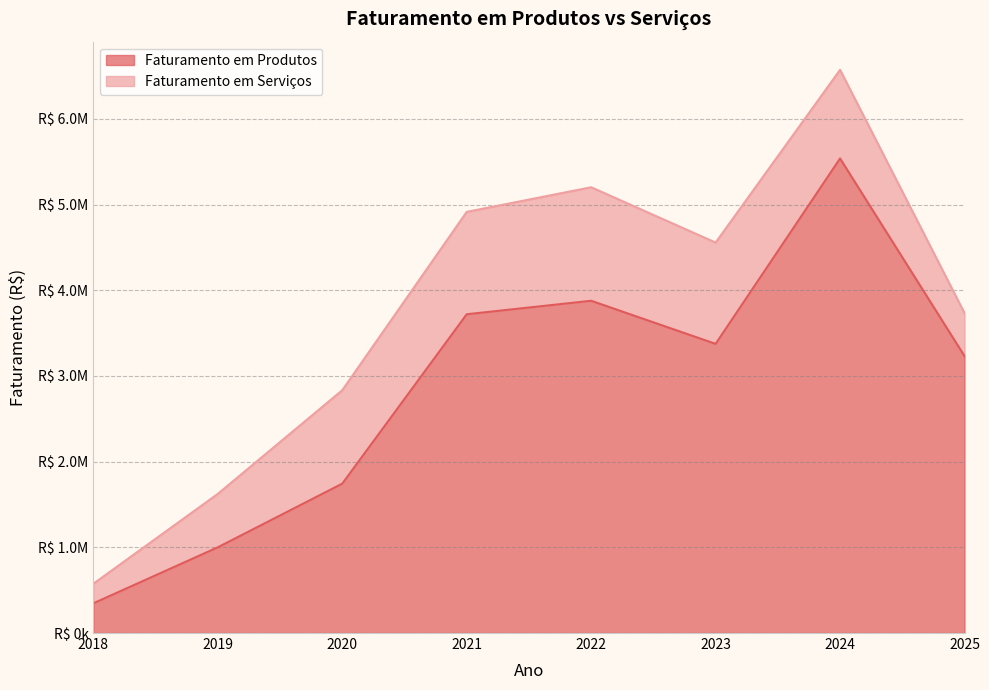

True or false: the data has more than 2 interior local peaks.

False